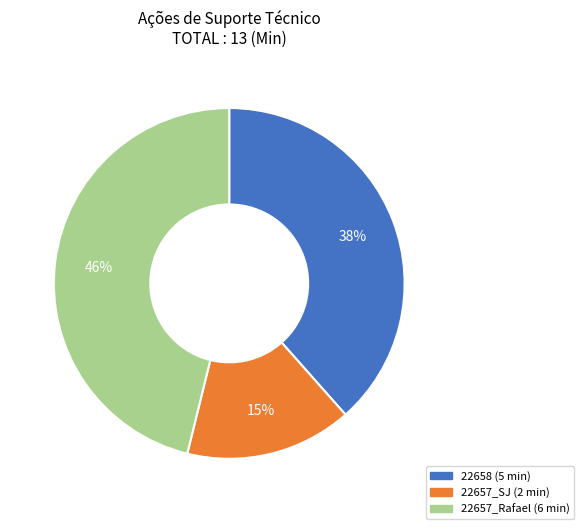

To the nearest percent, what is the average slice percentage?

33%